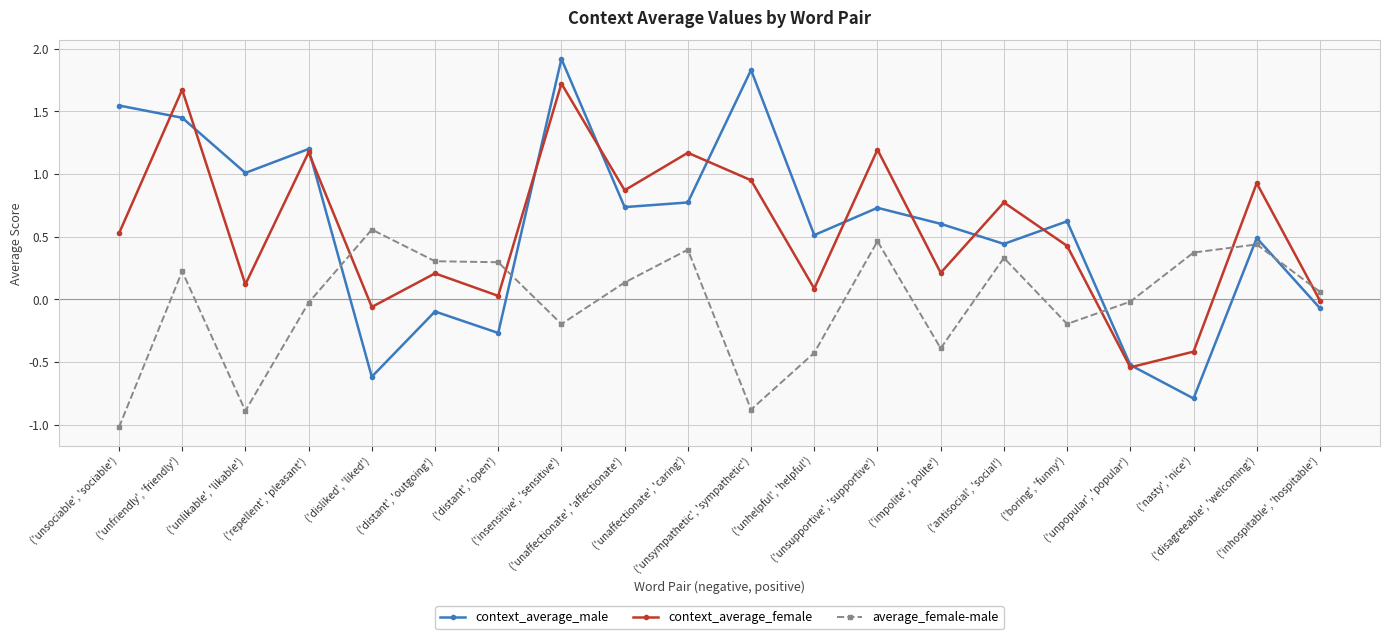

What is the value of the context_average_male point at the 4th from the left?

1.2